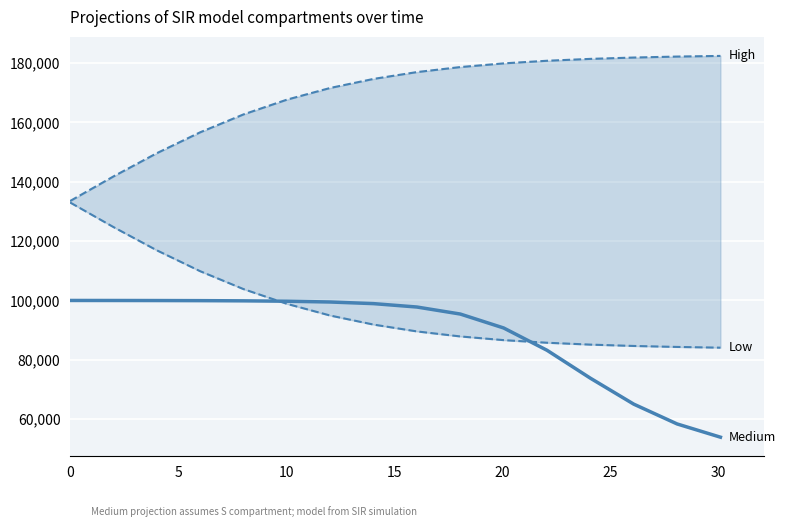

What are all the series names shown in the legend?

High, Medium, Low